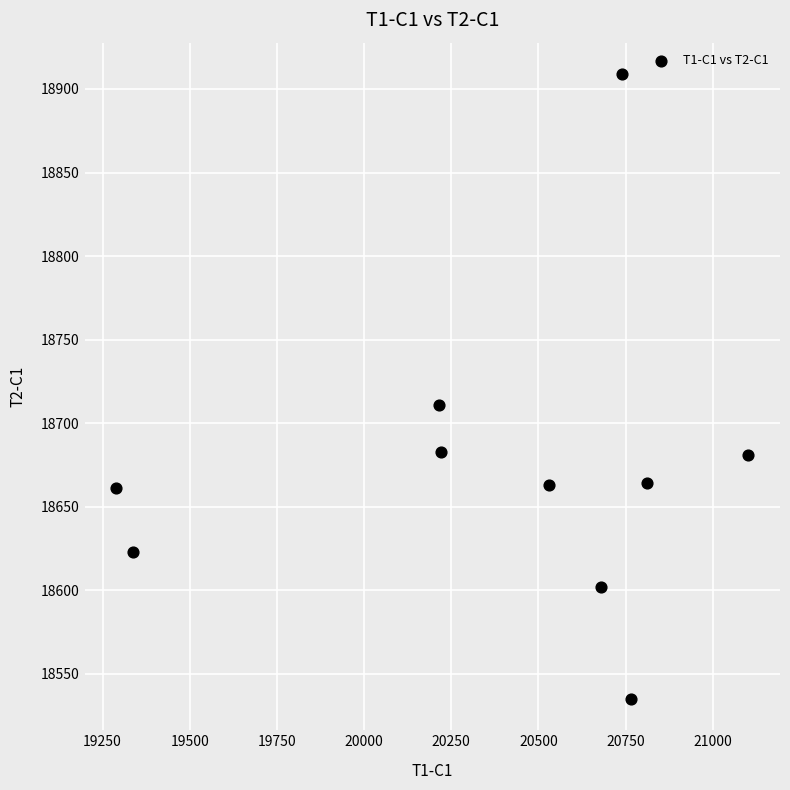

What Y value in the scatter plot is closest to 18722?

18711